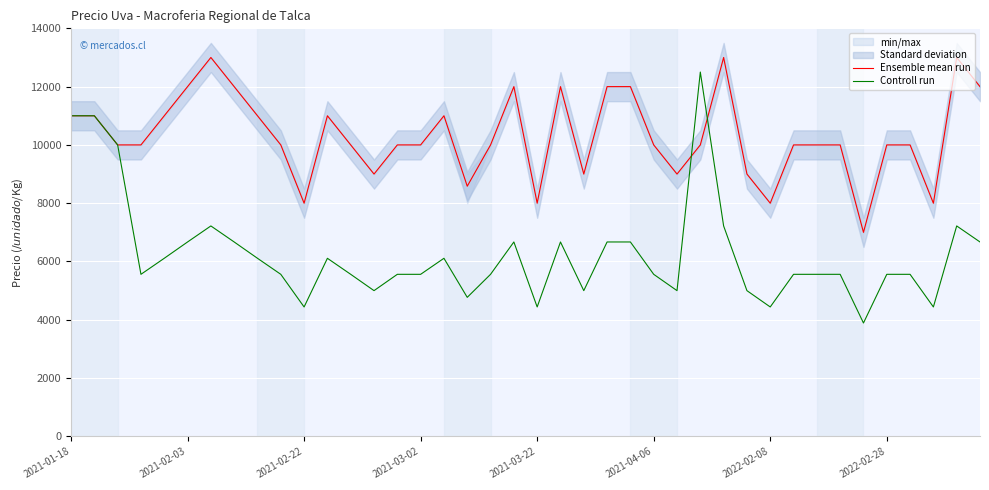

What is the minimum value shown in the chart?

3890